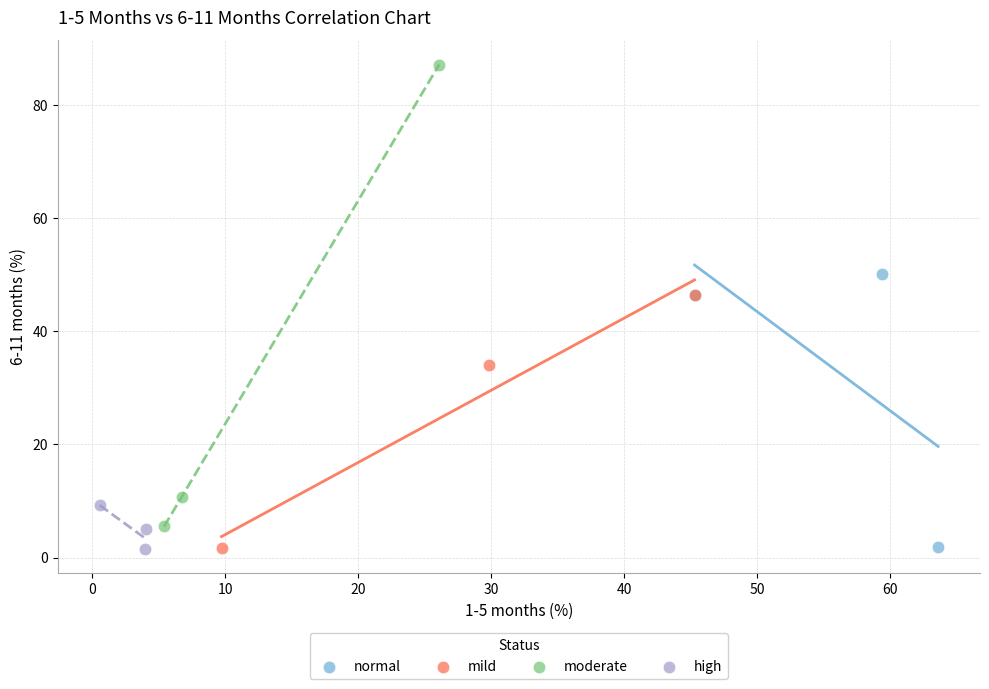

Which series has the widest spread of Y values?

moderate